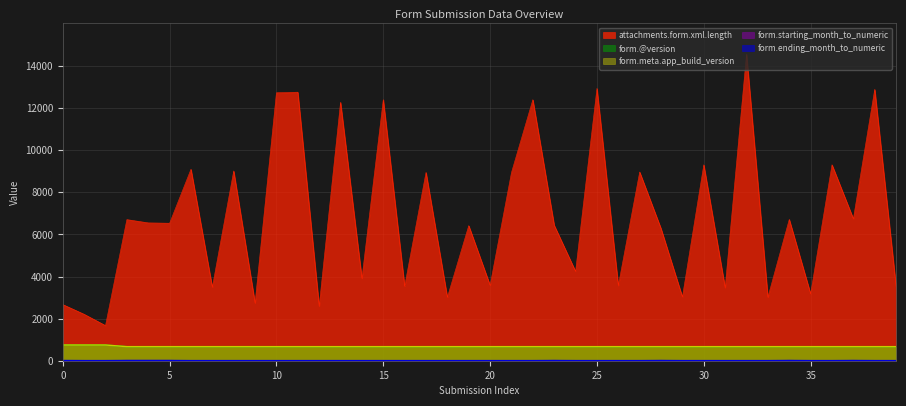

True or false: form.ending_month_to_numeric has a value of 5 at 23.

True